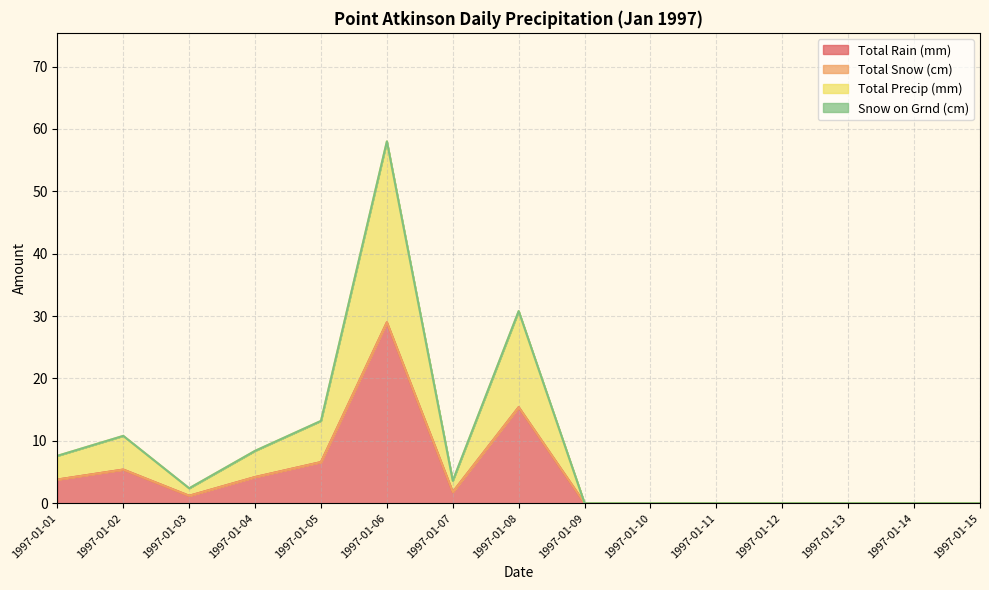

True or false: Total Precip (mm) and Total Rain (mm) intersect in this chart.

False